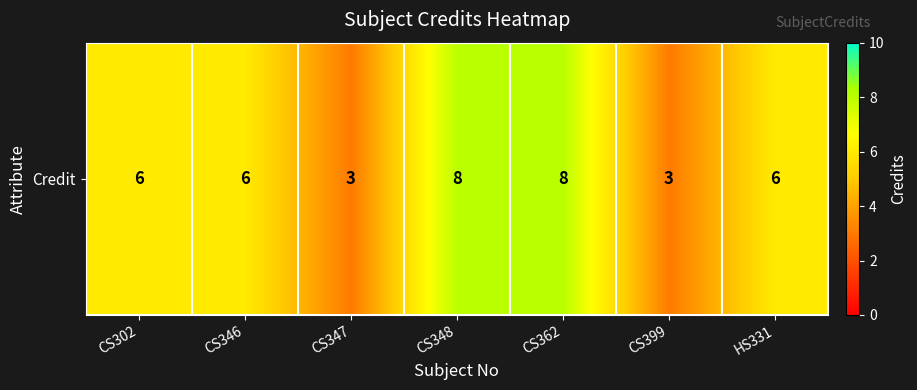

How many values exceed 6?

2